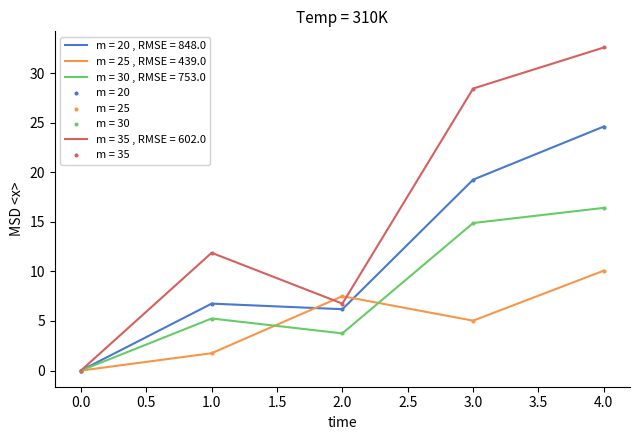

At how many categories does at least one series exceed 9?

3